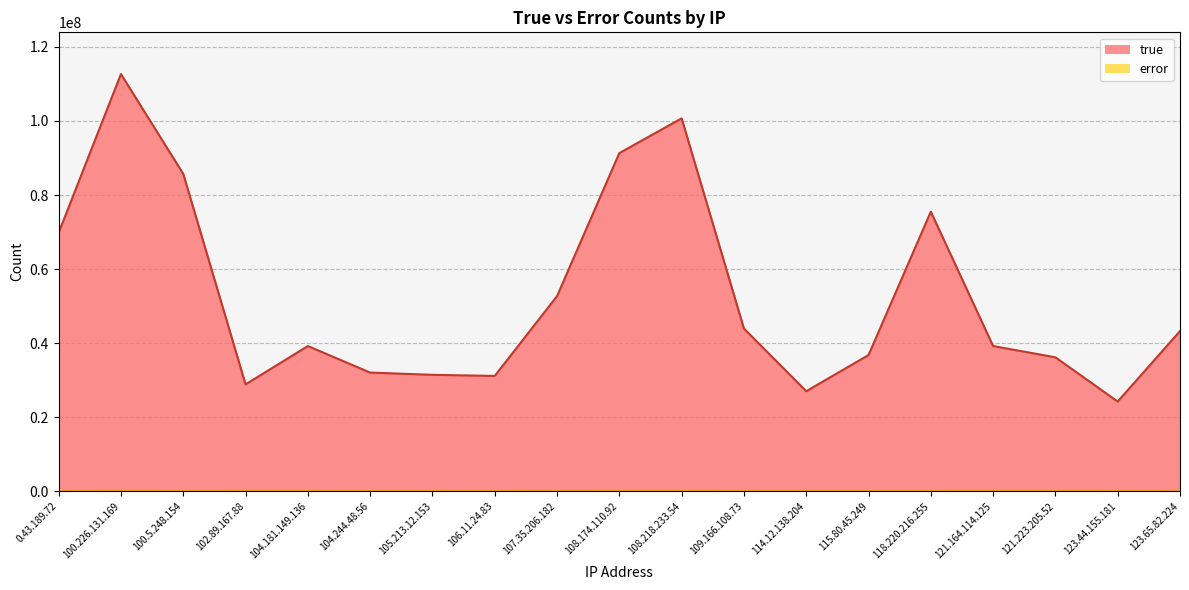

Which category has the lowest value in the true series?

123.44.155.181